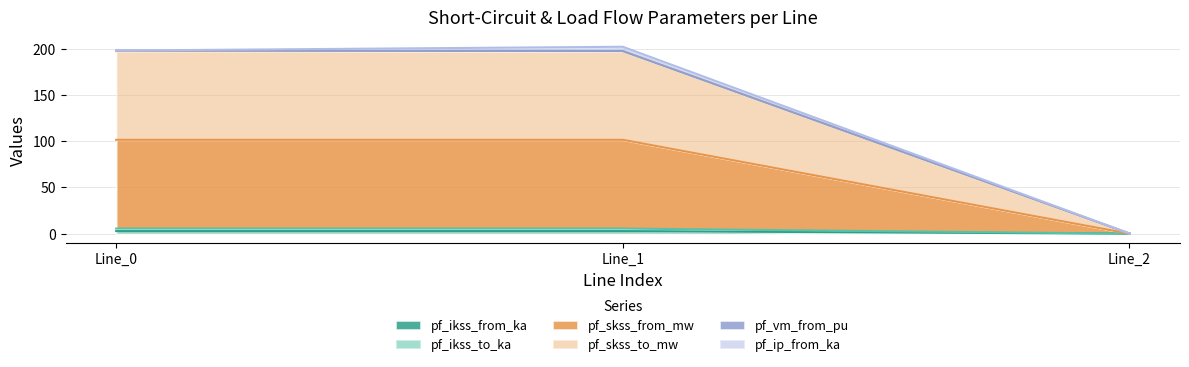

The value of pf_skss_to_mw at Line_2 is 96.9. True or false?

False